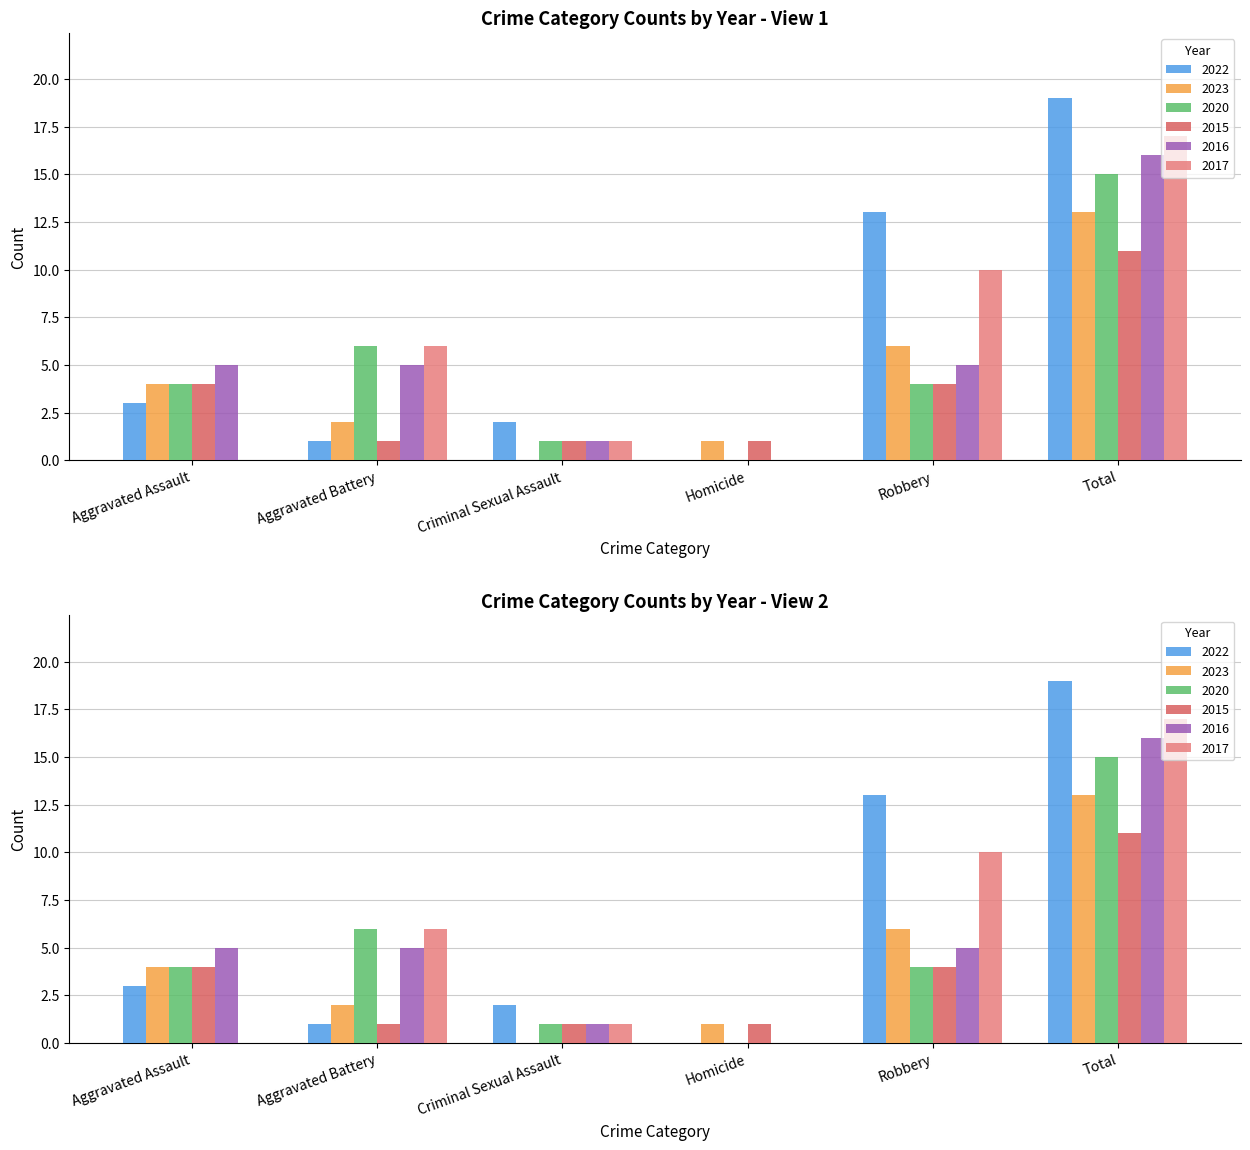

What is the maximum value shown in the chart?

19